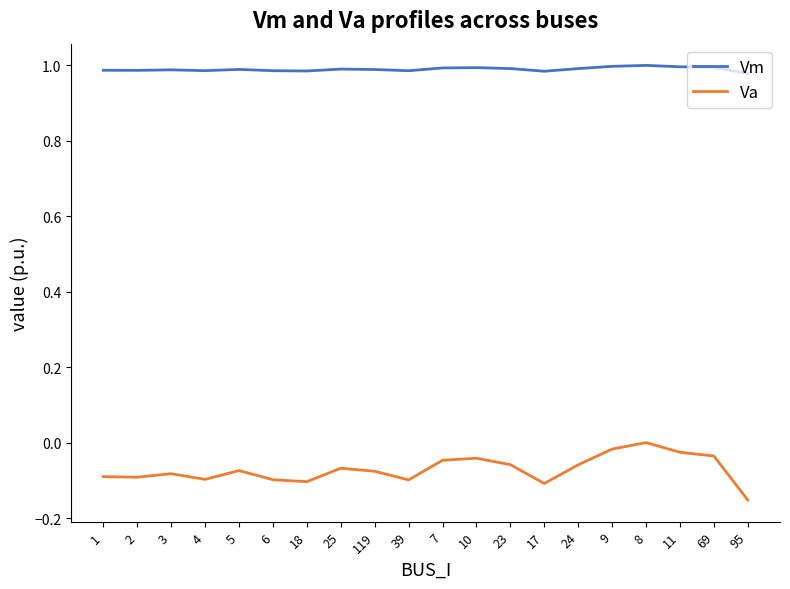

Rank the series by their average value, from highest to lowest.

Vm, Va